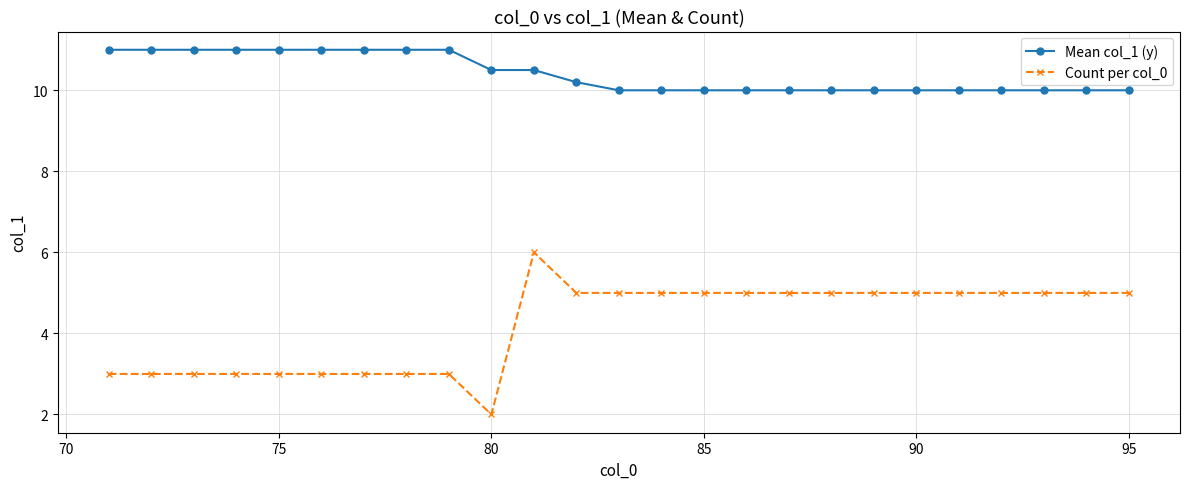

What is the average value of the Mean col_1 (y) series?

10.4